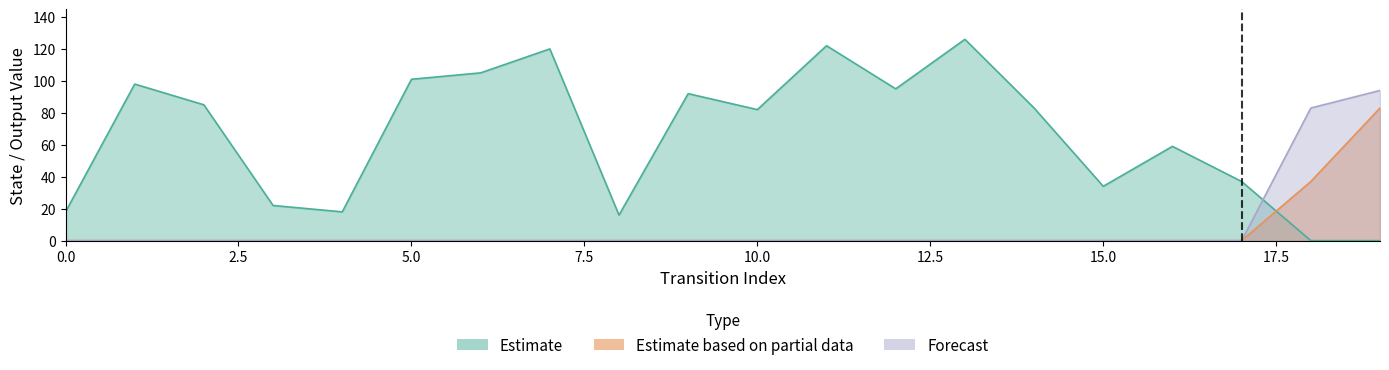

Does the chart display data point markers on the line(s)?

No